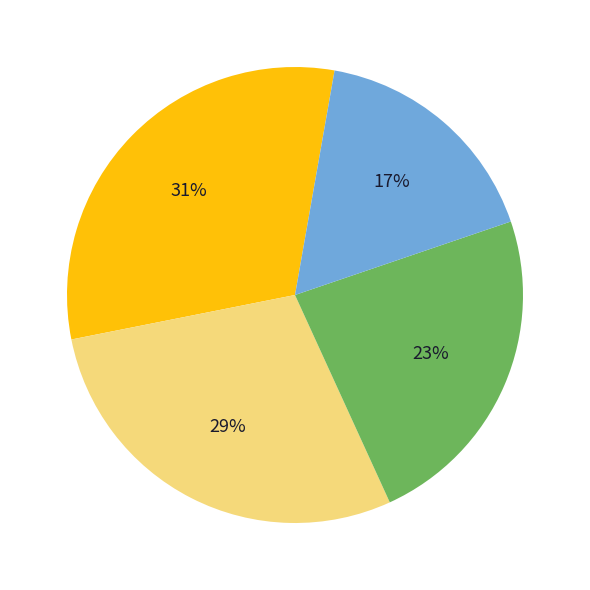

Does any single category account for the majority?

No